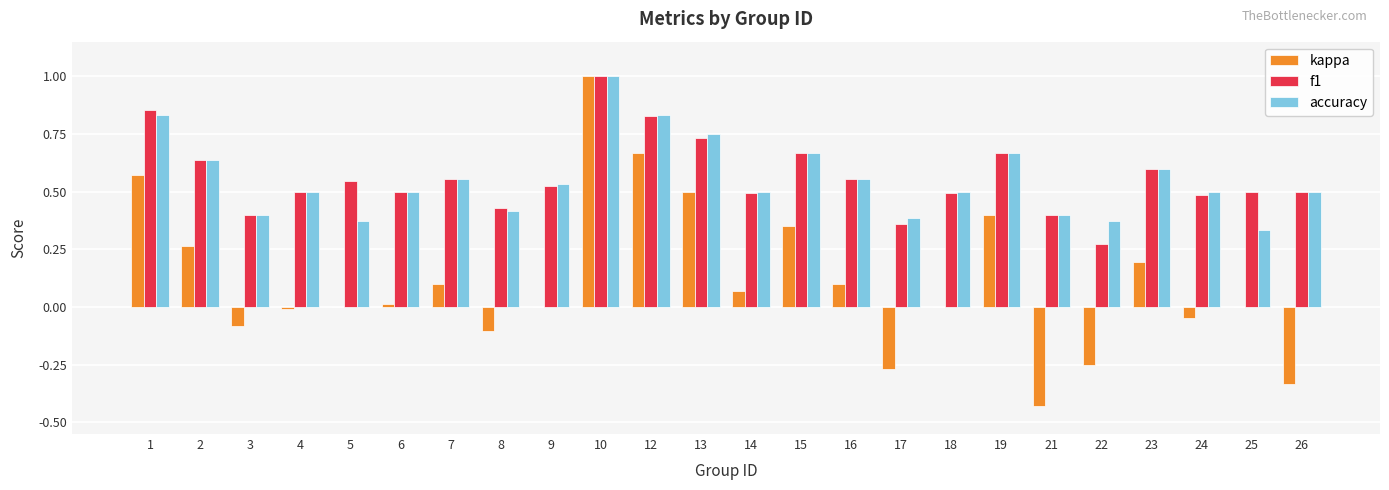

True or false: f1 has a value of 0.7 at 26.

False